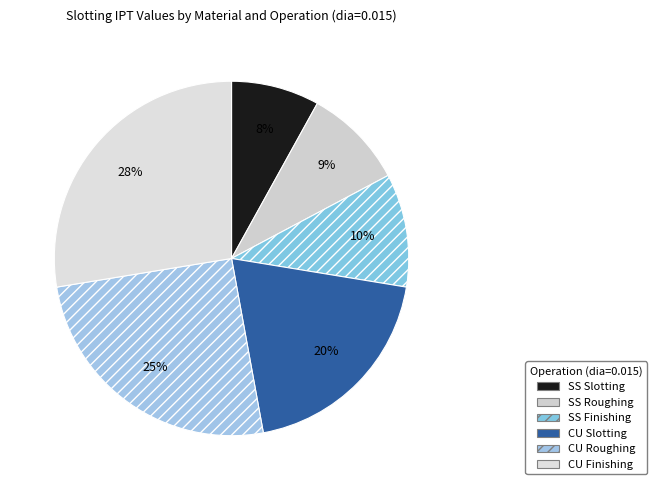

Is SS Finishing the majority of the pie?

No